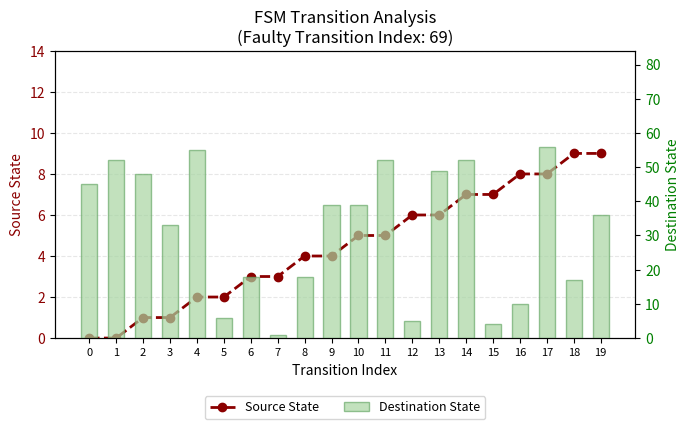

List the series in order of their overall mean, highest first.

Destination State, Source State